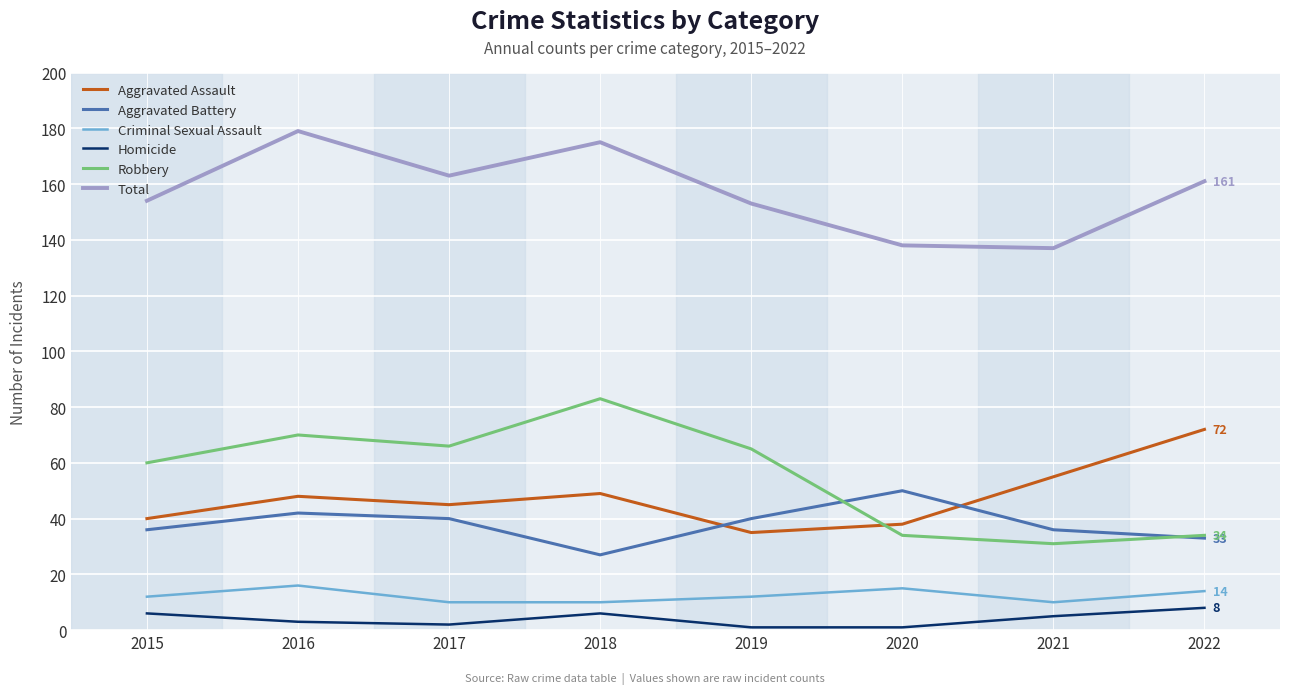

Rank the series at 2021 from lowest to highest value.

Homicide, Criminal Sexual Assault, Robbery, Aggravated Battery, Aggravated Assault, Total